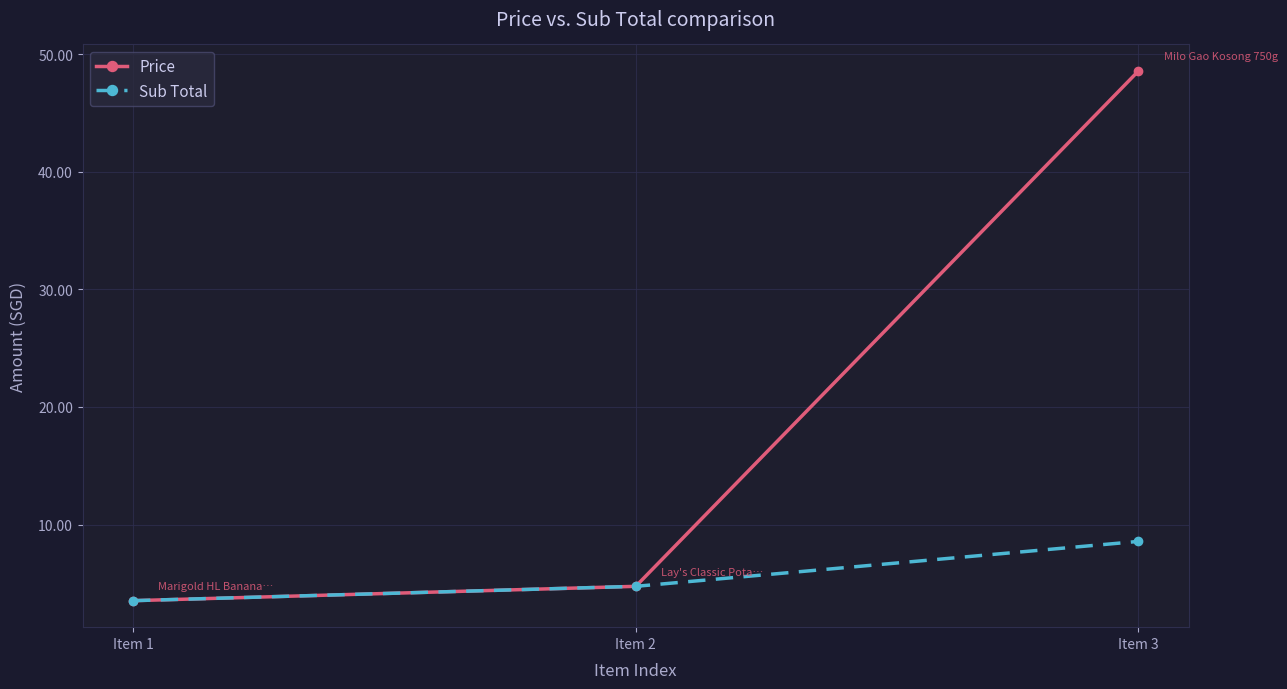

What is the total value across all series at Item 2?

9.5